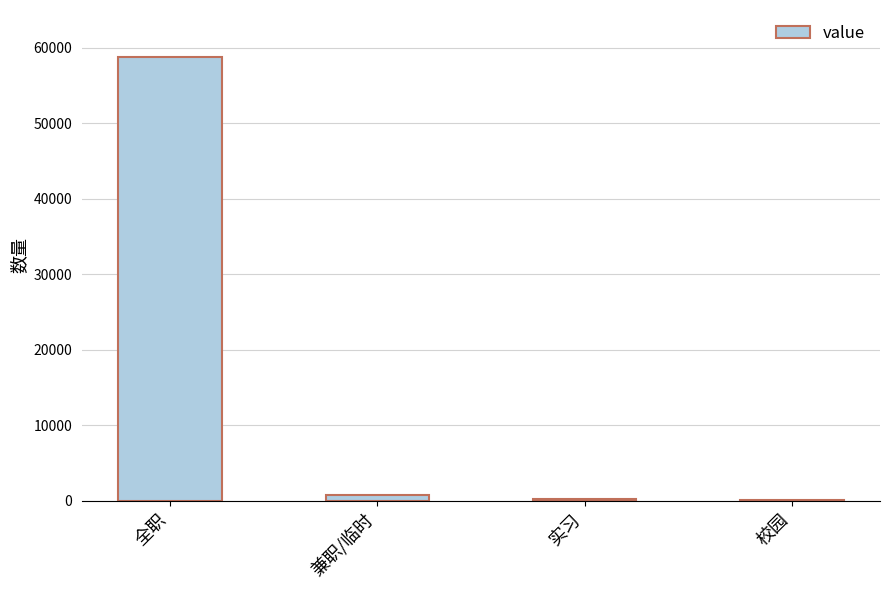

What is the sum of all values?

59995